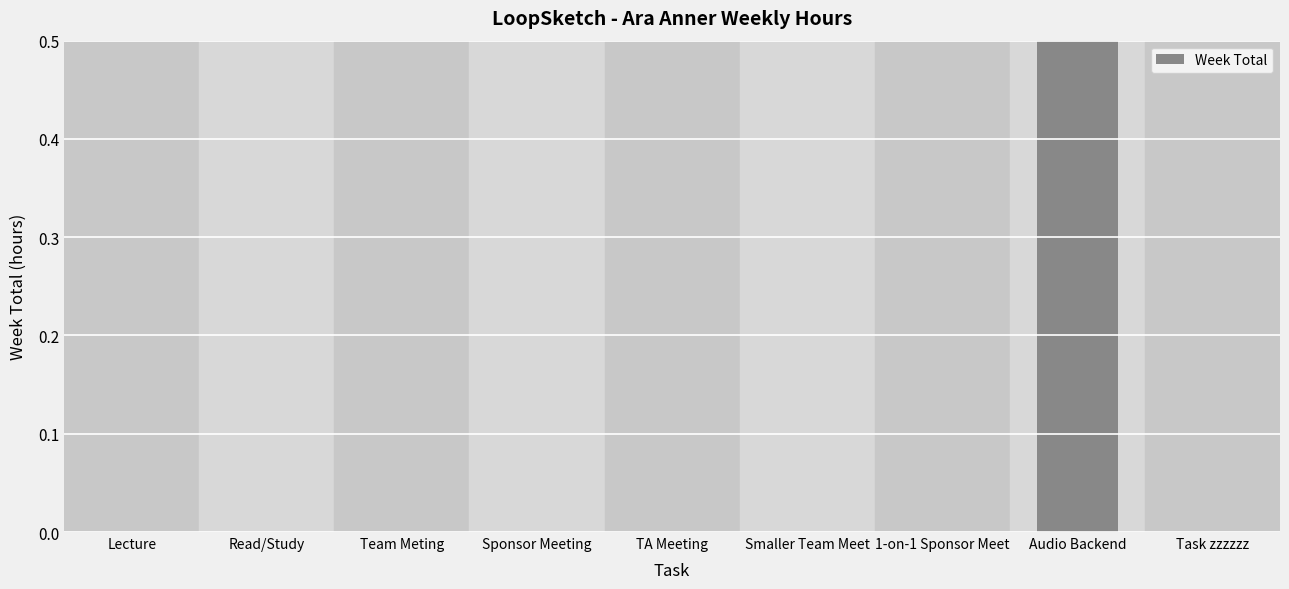

What is the greatest value displayed?

0.5